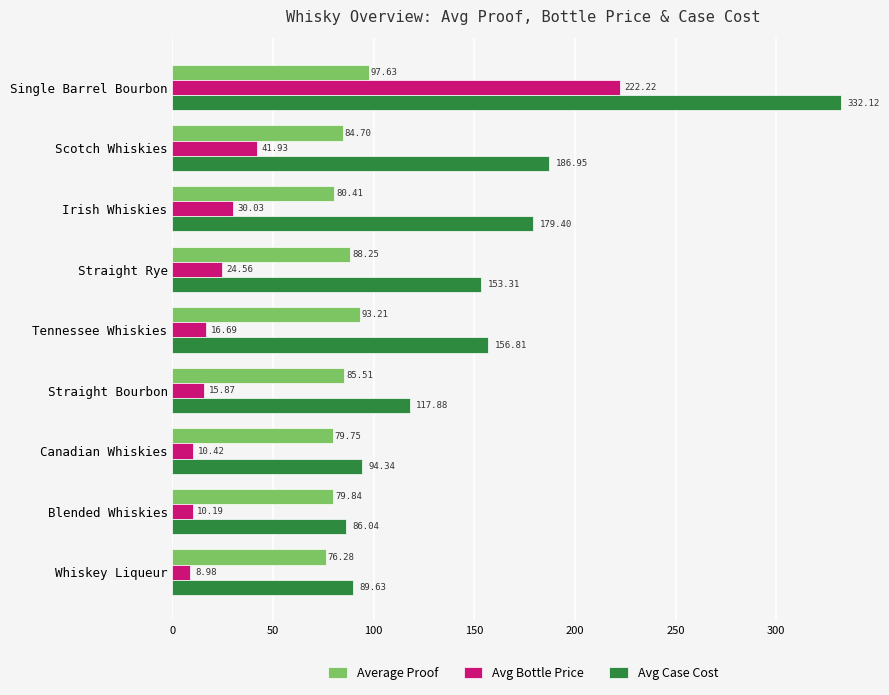

List the labels in order of Average Proof value, smallest first.

Whiskey Liqueur, Canadian Whiskies, Blended Whiskies, Irish Whiskies, Scotch Whiskies, Straight Bourbon, Straight Rye, Tennessee Whiskies, Single Barrel Bourbon